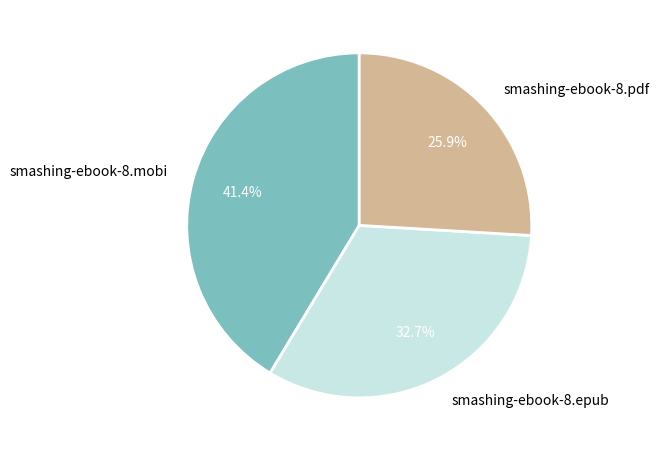

Which slice is the largest?

smashing-ebook-8.mobi